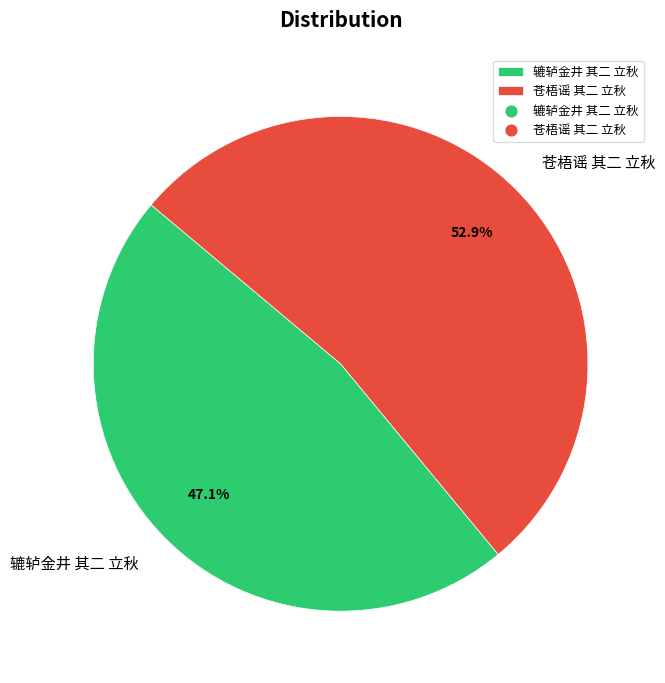

True or false: 辘轳金井 其二 立秋 accounts for 39% of the total.

False